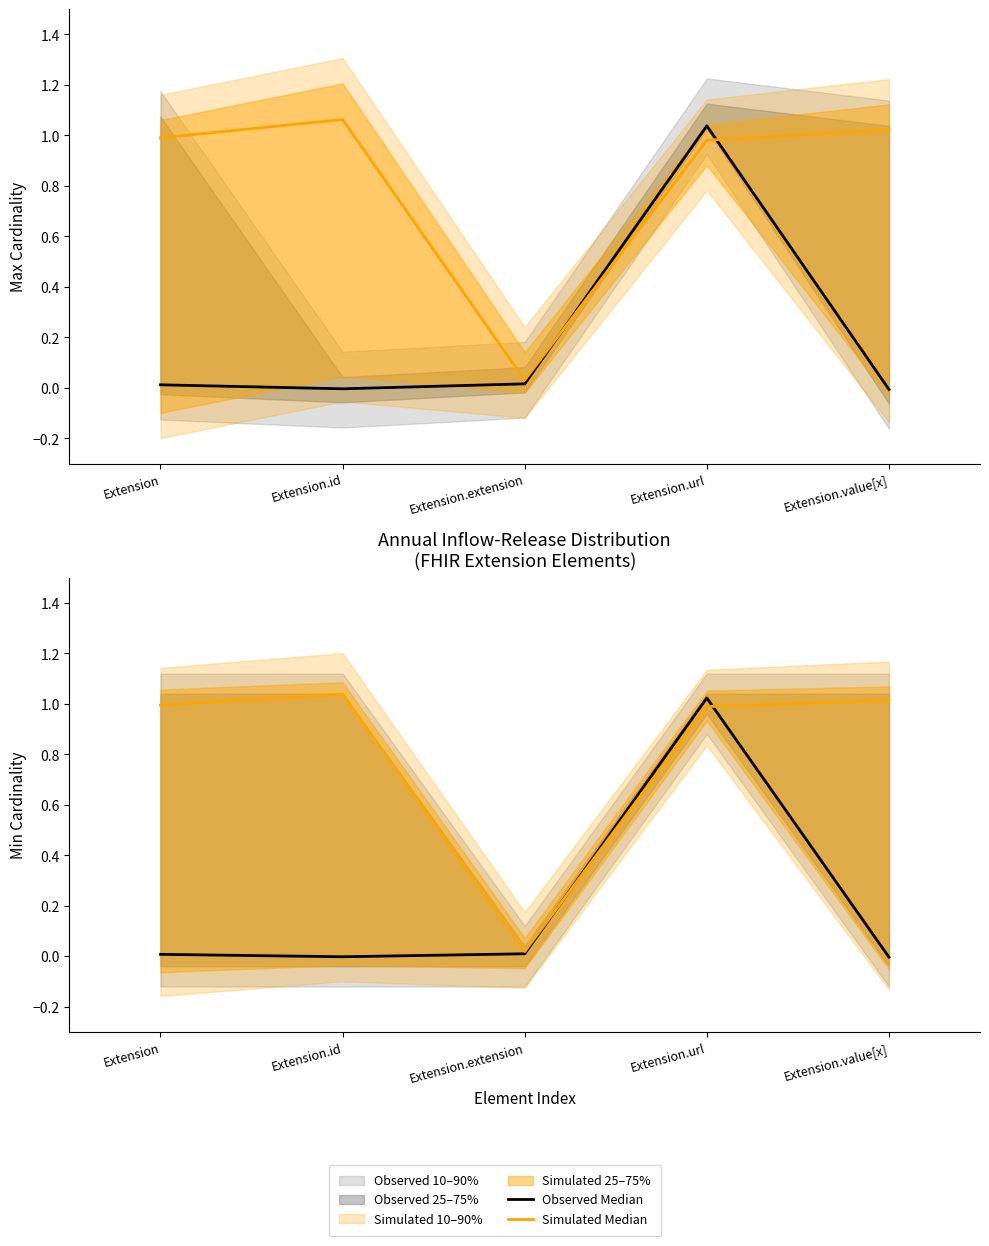

What is the difference between the Observed Median values at Extension.url and Extension.value[x]?

1.0